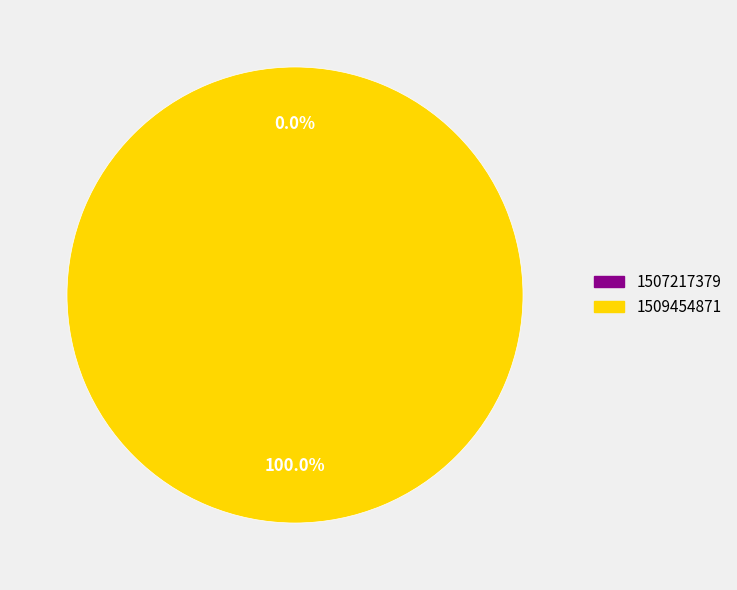

Which category has the biggest portion of the pie?

1509454871